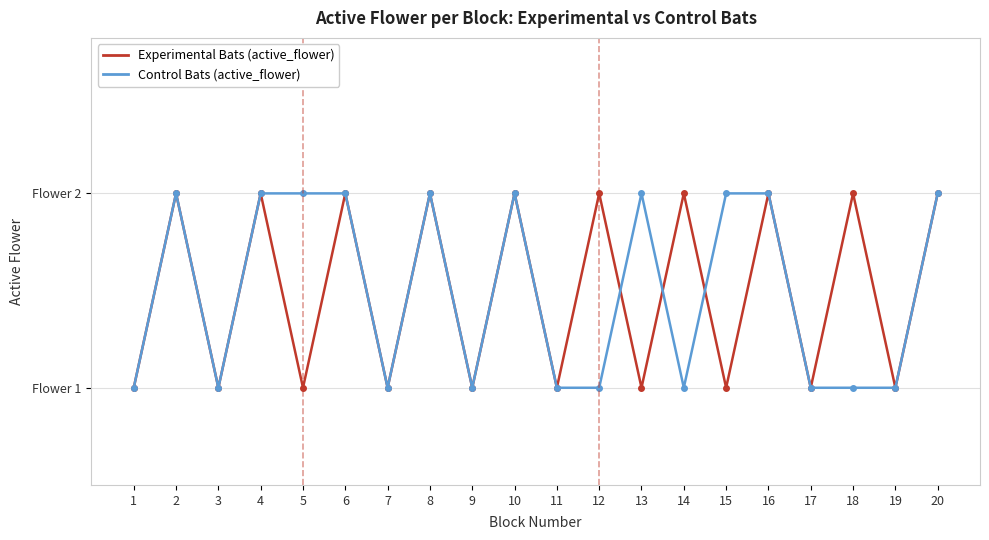

What are all the series names shown in the legend?

Experimental Bats (active_flower), Control Bats (active_flower)